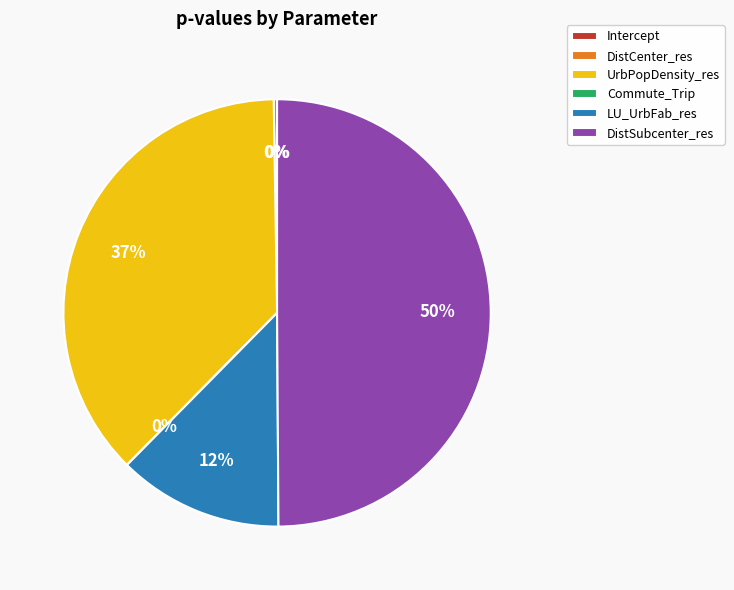

What is the largest slice in the pie chart?

DistSubcenter_res